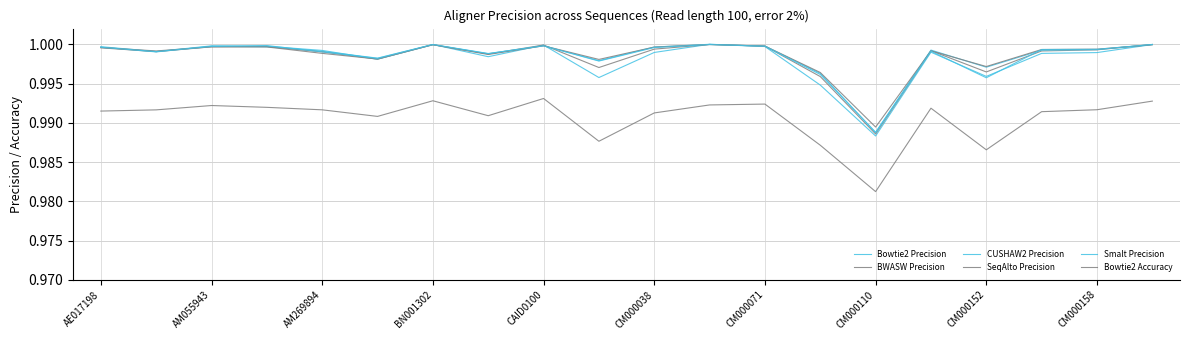

Does the chart have visible grid lines?

Yes